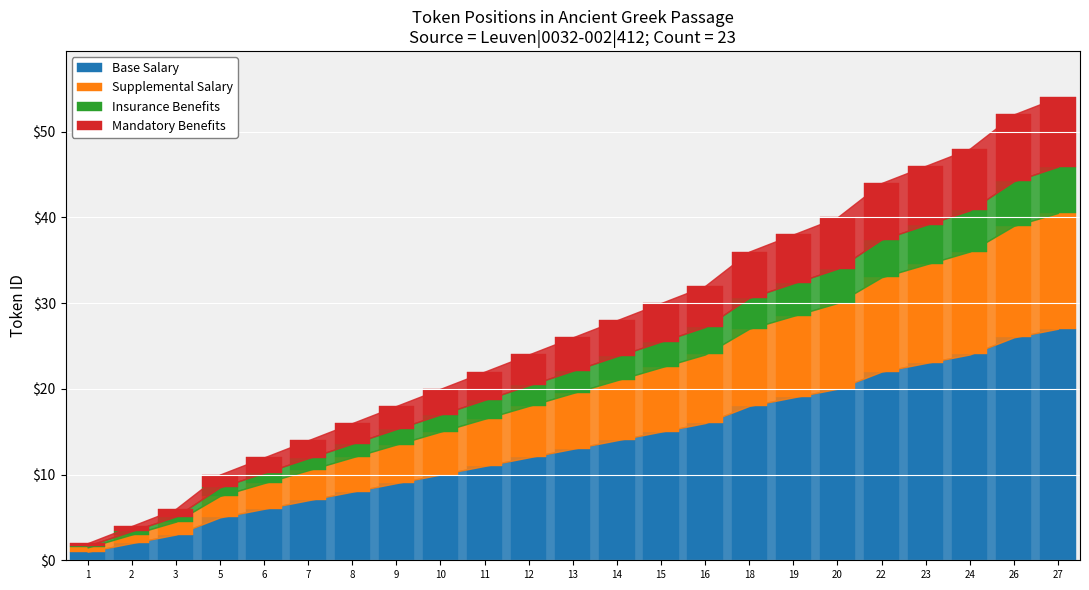

Are the bars horizontal?

No